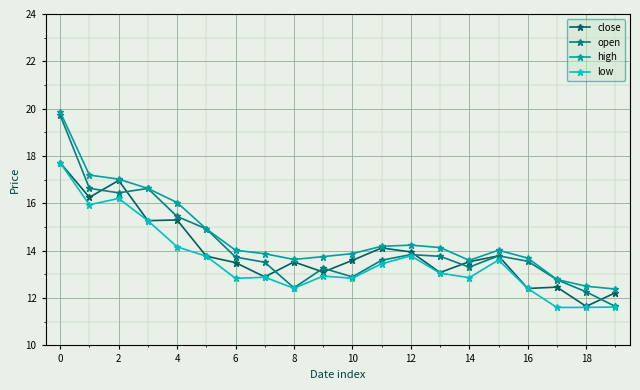

In close, how many points are lower than both neighbors (excluding endpoints)?

7